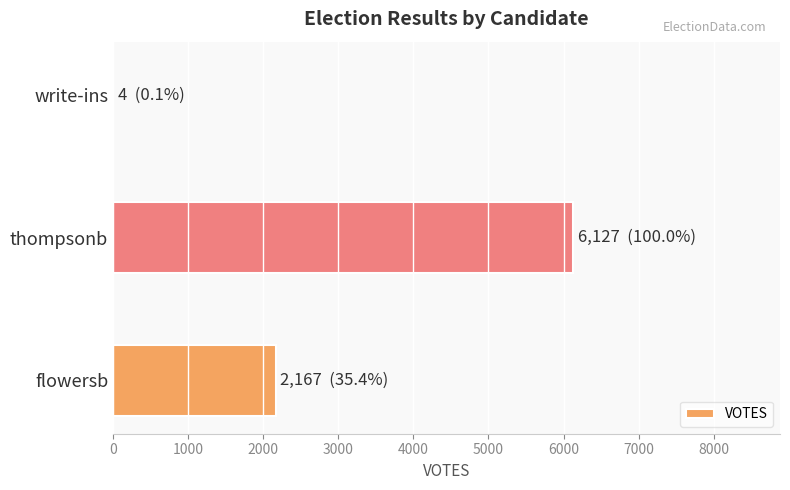

How many categories are shown in the chart?

3